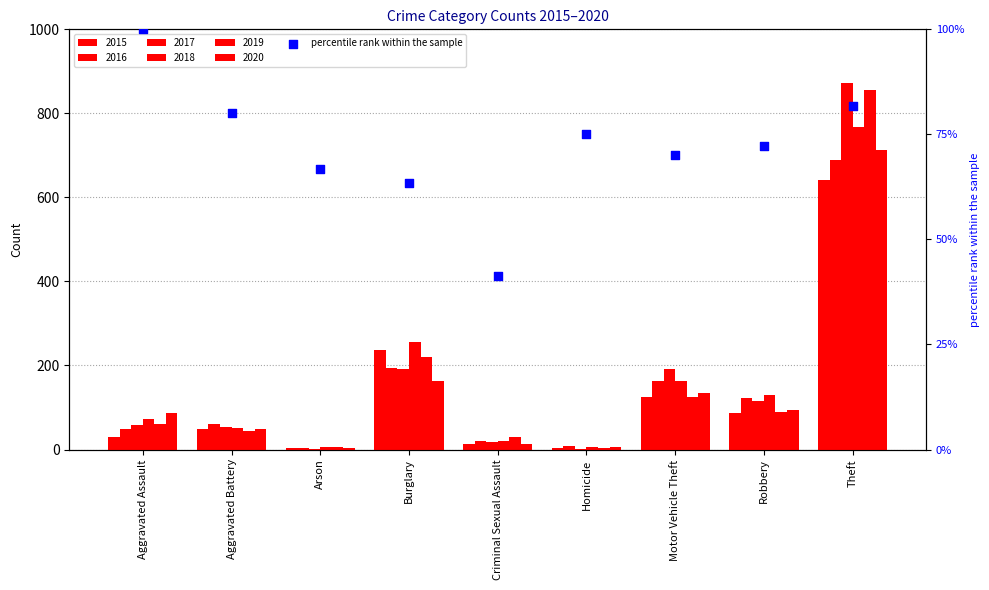

Which has a higher value, Robbery or Theft?

Theft